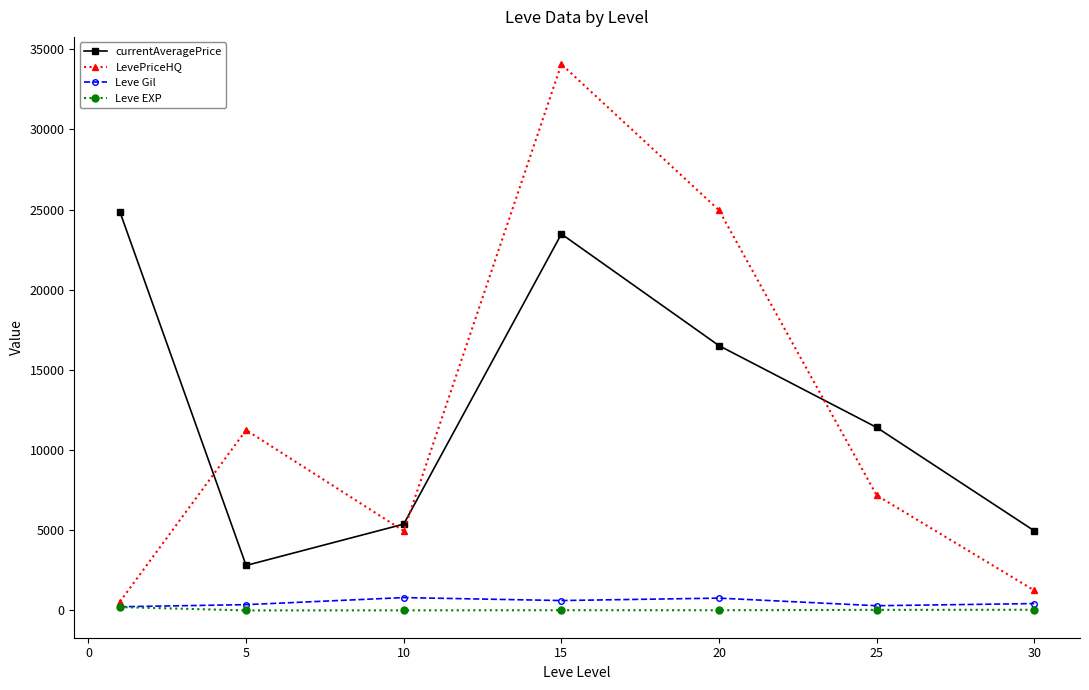

Rank the series by their maximum value, from highest to lowest.

LevePriceHQ, currentAveragePrice, Leve Gil, Leve EXP